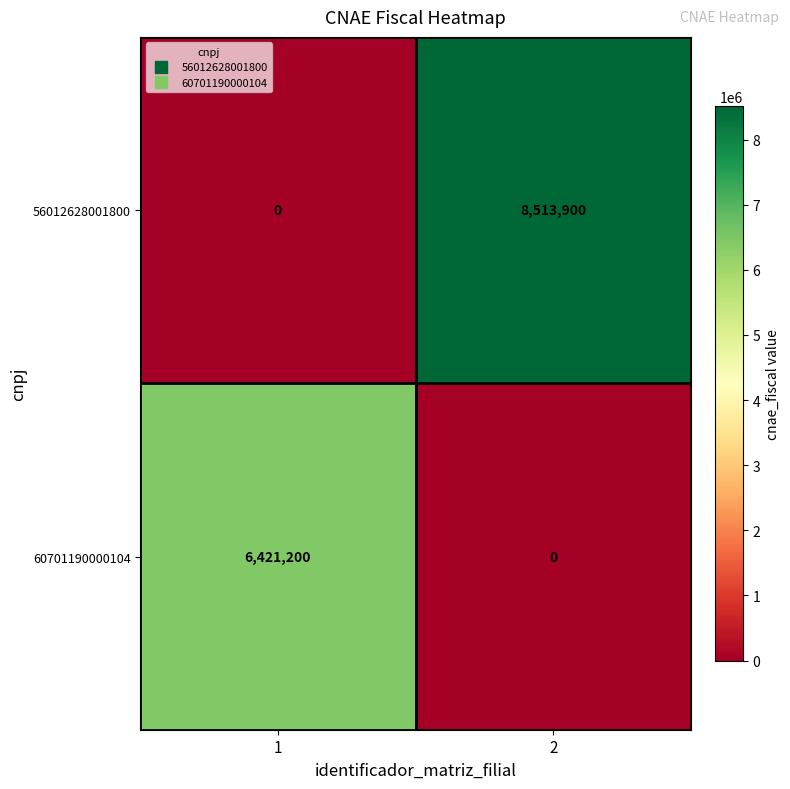

Reading left to right, transcribe all the data shown in this chart.

56012628001800: 0	8513900
60701190000104: 6421200	0